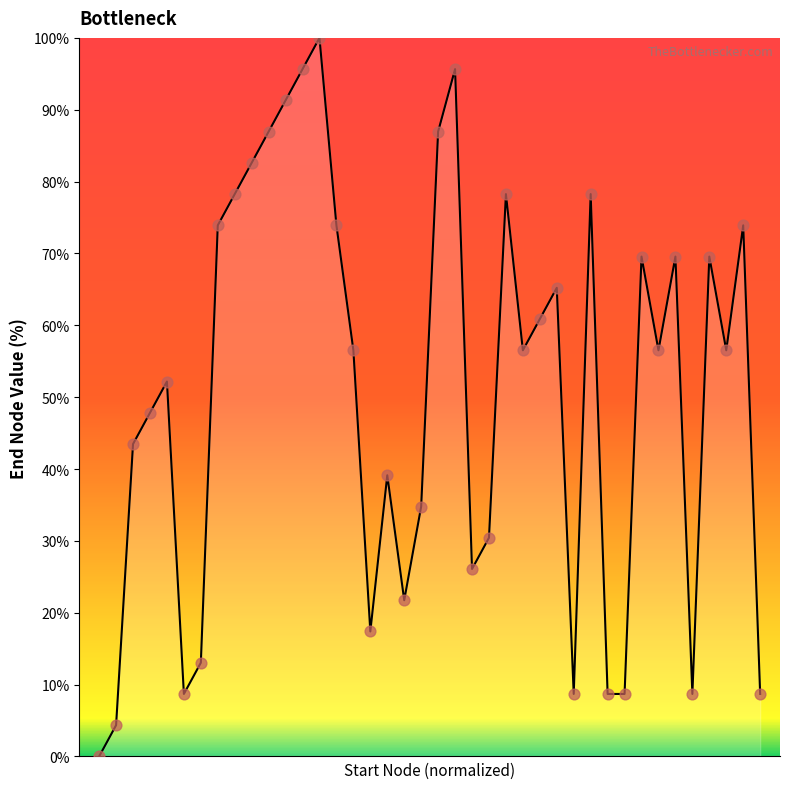

At how many categories does at least one series exceed 44?

24